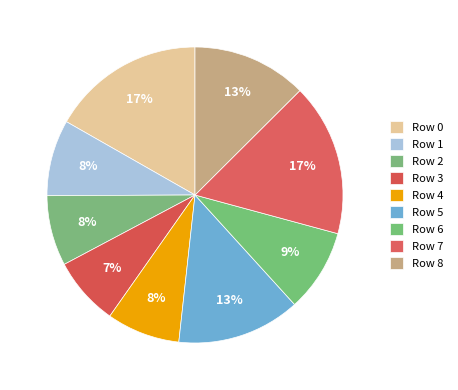

What percentage is NOT represented by Row 0?

83.2%